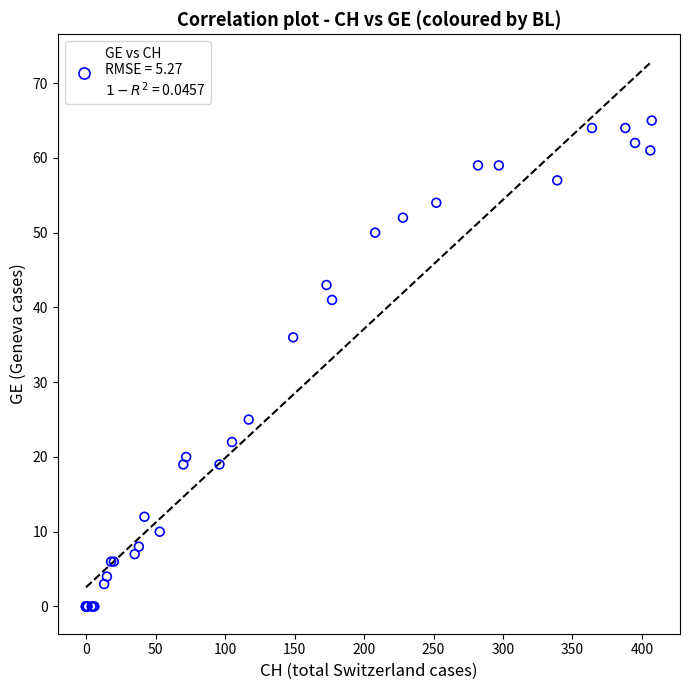

What Y value in the scatter plot is closest to 32?

36